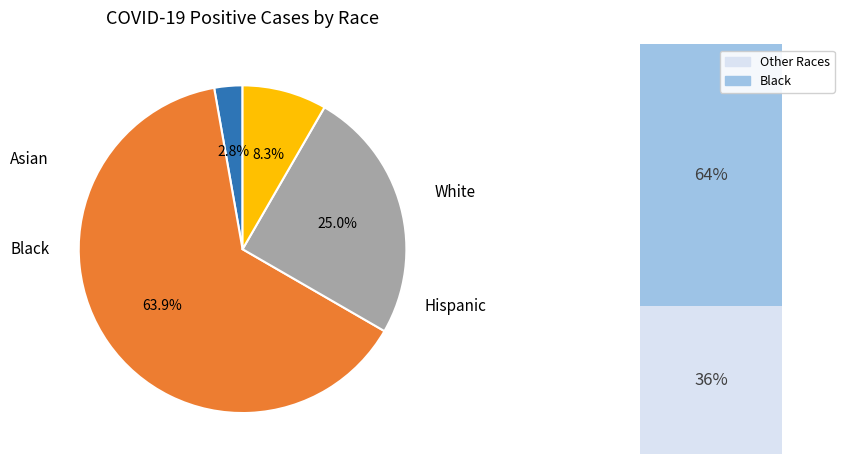

To the nearest percent, what is the difference between the largest and smallest slice percentages?

61%